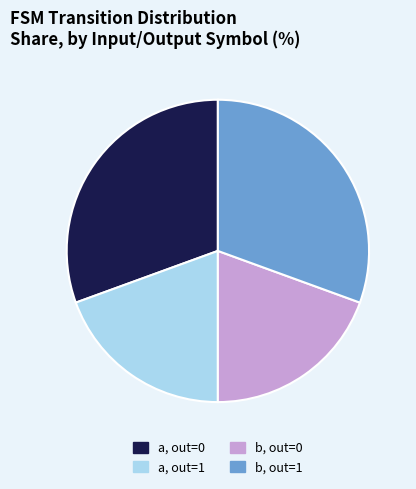

The a, out=0 slice represents 23% of the pie. True or false?

False